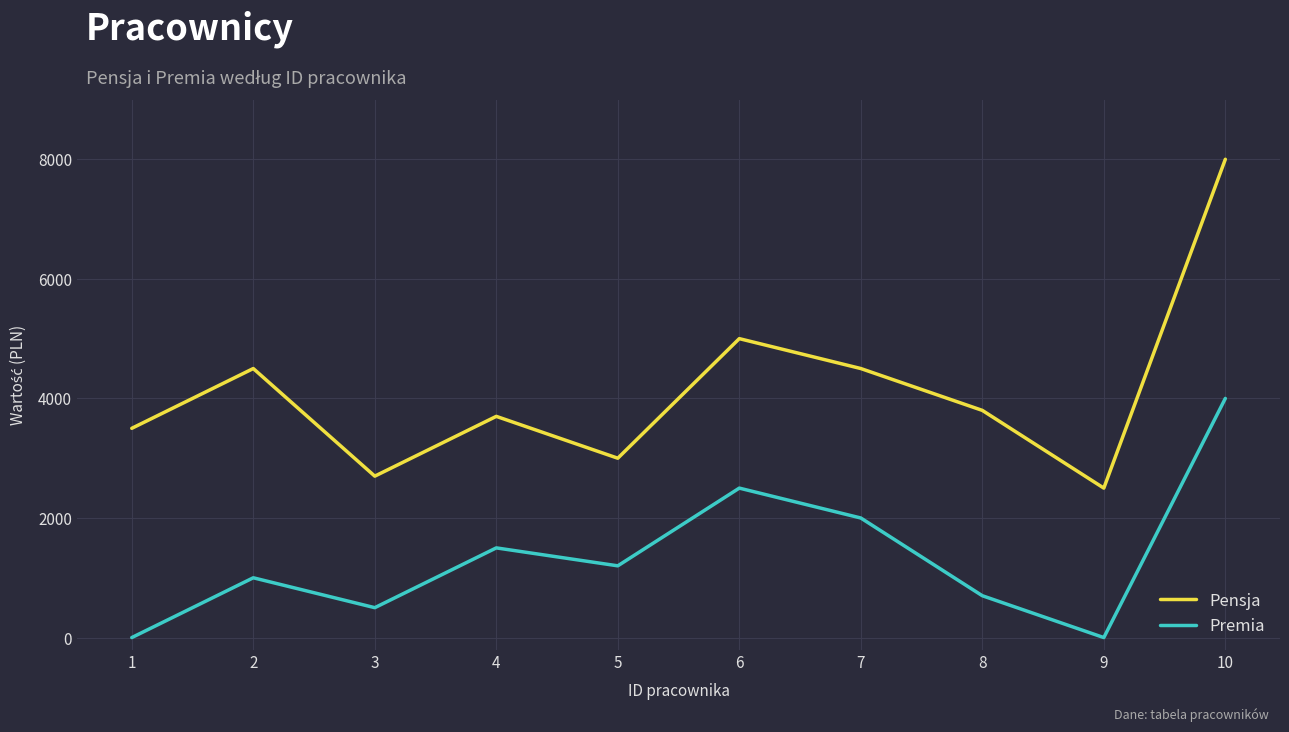

How many interior local peaks does the Premia series have?

3